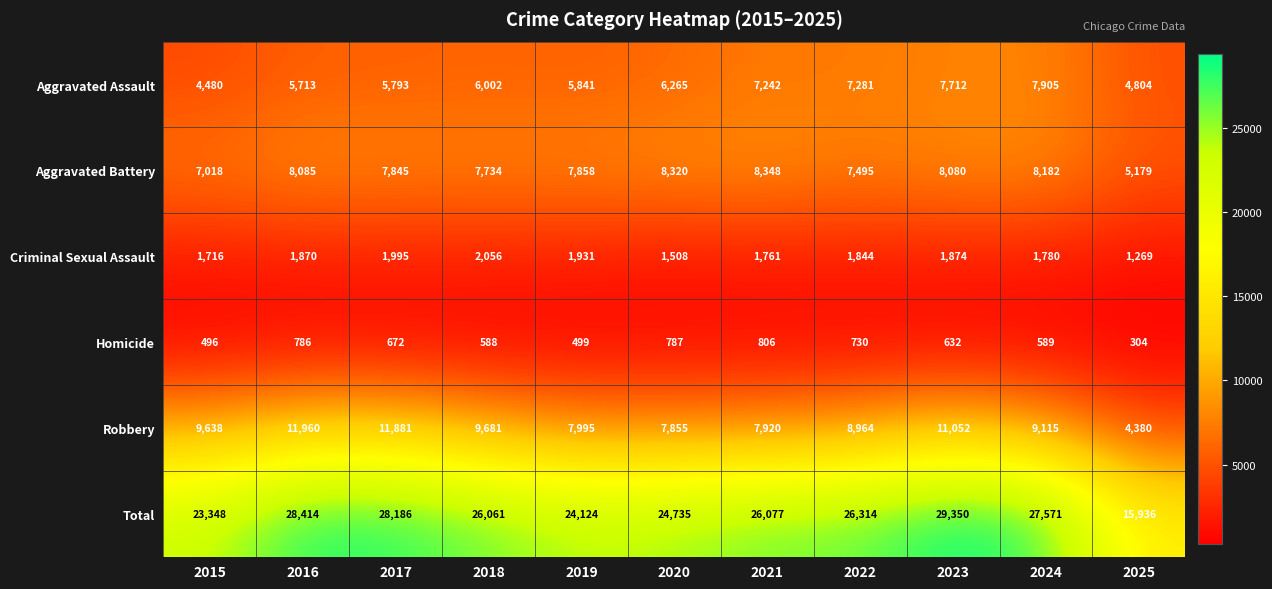

Rank the series by their maximum value, from highest to lowest.

Total, Robbery, Aggravated Battery, Aggravated Assault, Criminal Sexual Assault, Homicide